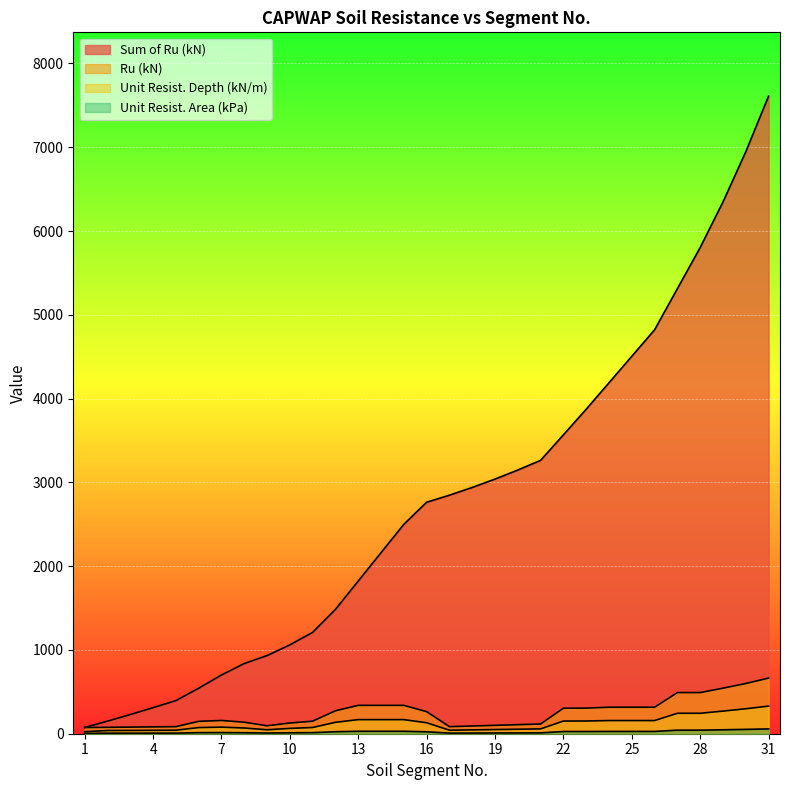

Reading left to right, extract all data points from this chart.

Sum of Ru (kN): 1=73.8	2=150.2	3=229.1	4=310.8	5=395.0	6=542.5	7=700.6	8=837.7	9=932.6	10=1060.3	11=1210.0	12=1483.9	13=1822.4	14=2160.9	15=2499.4	16=2762.9	17=2847.1	18=2939.3	19=3039.3	20=3147.2	21=3263.1	22=3567.7	23=3873.2	24=4189.3	25=4505.4	26=4821.5	27=5312.6	28=5803.7	29=6347.2	30=6946.5	31=7610.6
Ru (kN): 1=73.8	2=76.4	3=78.9	4=81.7	5=84.2	6=147.5	7=158.1	8=137.1	9=94.9	10=127.7	11=149.7	12=273.9	13=338.5	14=338.5	15=338.5	16=263.5	17=84.2	18=92.2	19=100.0	20=107.9	21=115.9	22=304.6	23=305.5	24=316.1	25=316.1	26=316.1	27=491.1	28=491.1	29=543.5	30=599.3	31=664.1
Unit Resist. Depth (kN/m): 1=24.5	2=38.0	3=39.2	4=40.6	5=41.8	6=73.3	7=78.5	8=68.1	9=47.1	10=63.4	11=74.4	12=136.1	13=168.2	14=168.2	15=168.2	16=130.9	17=41.8	18=45.8	19=49.7	20=53.6	21=57.6	22=151.3	23=151.8	24=157.0	25=157.0	26=157.0	27=244.0	28=244.0	29=270.0	30=297.7	31=329.9
Unit Resist. Area (kPa): 1=4.3	2=6.6	3=6.8	4=7.1	5=7.3	6=12.8	7=13.7	8=11.8	9=8.2	10=11.0	11=12.9	12=23.7	13=29.2	14=29.2	15=29.2	16=22.8	17=7.3	18=8.0	19=8.6	20=9.3	21=10.0	22=26.3	23=26.4	24=27.3	25=27.3	26=27.3	27=42.4	28=42.4	29=47.0	30=51.8	31=57.4